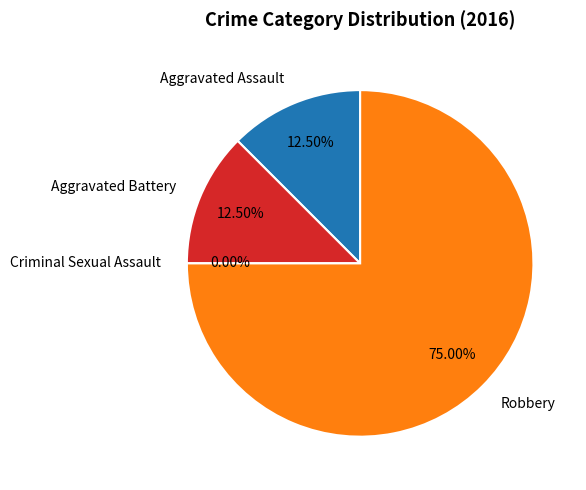

How many slices are in this pie chart?

4